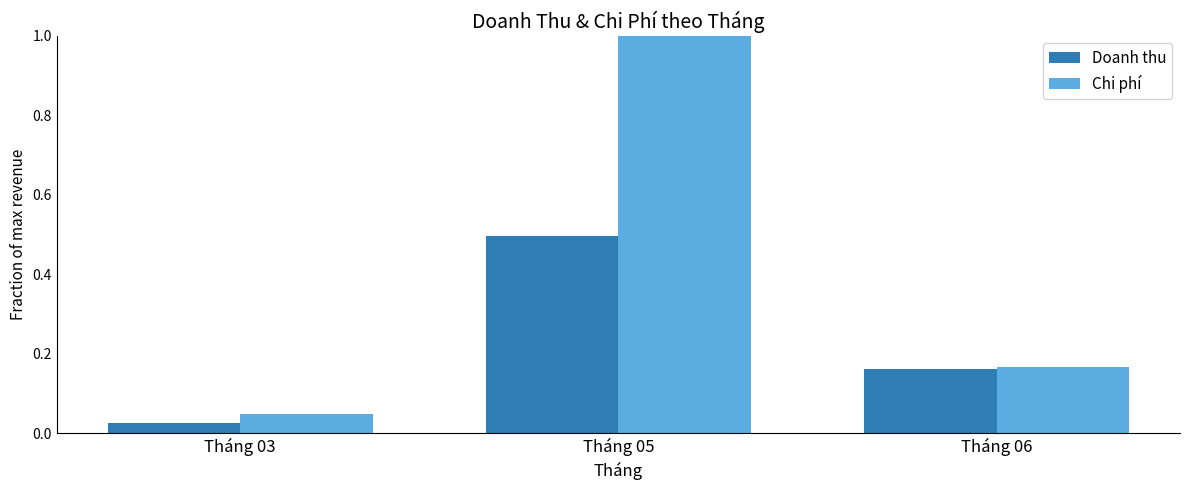

What is the total value across all series at Tháng 05?

1.5